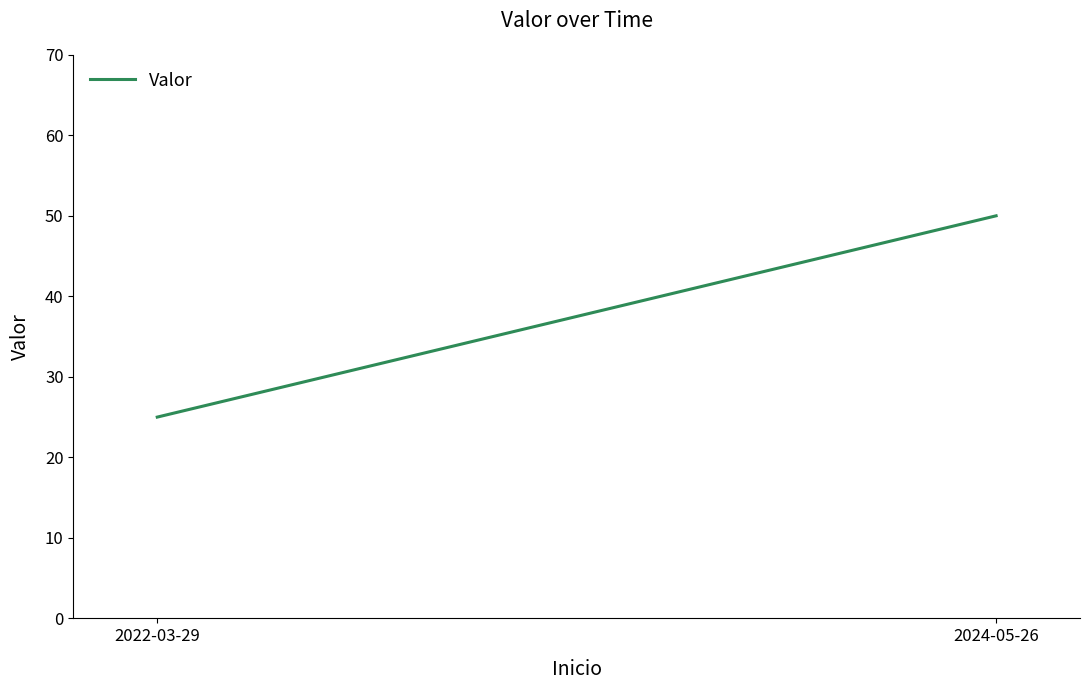

Rank the categories by value from lowest to highest.

2022-03-29, 2024-05-26